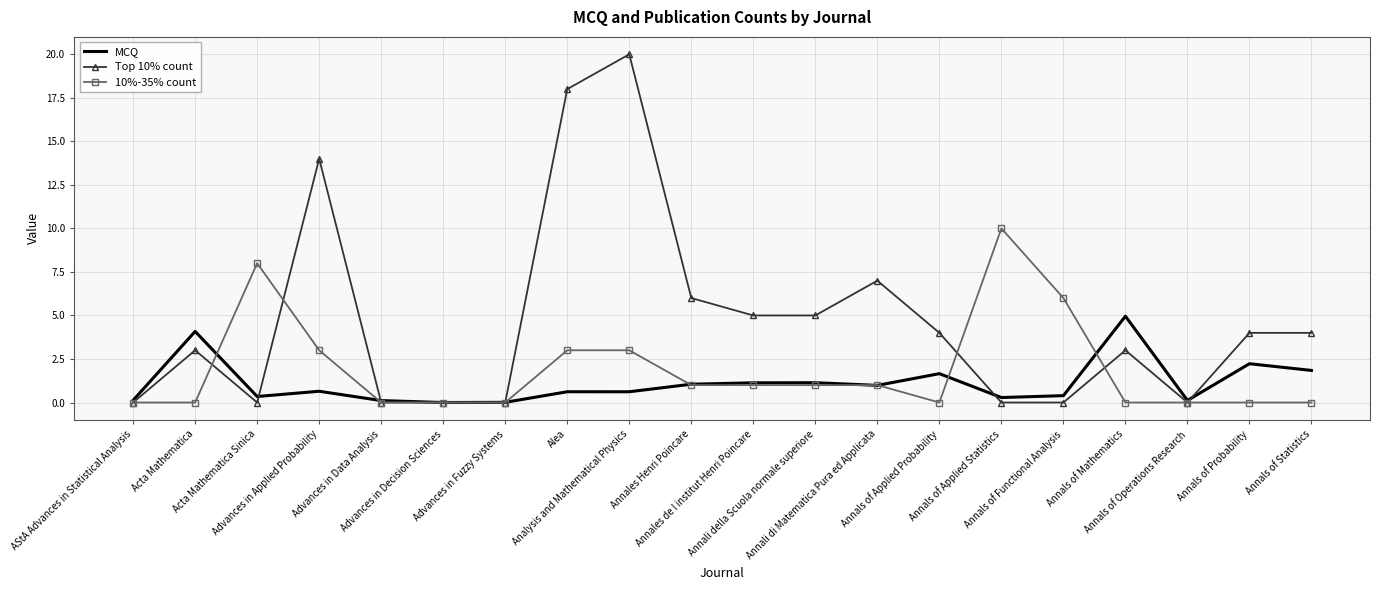

Which series has the largest total across all categories?

Top 10% count